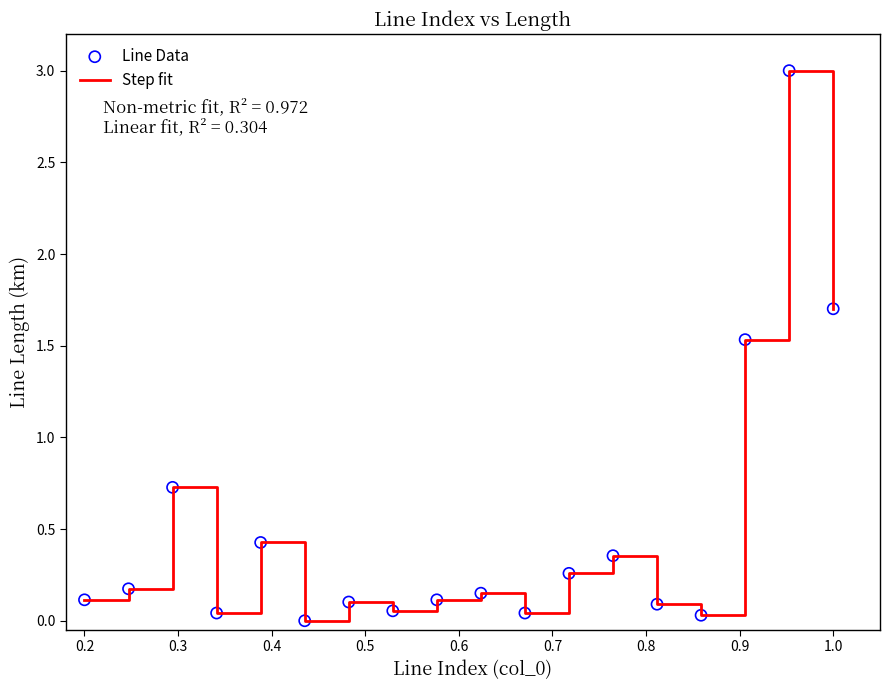

What is the greatest value displayed?

3.0